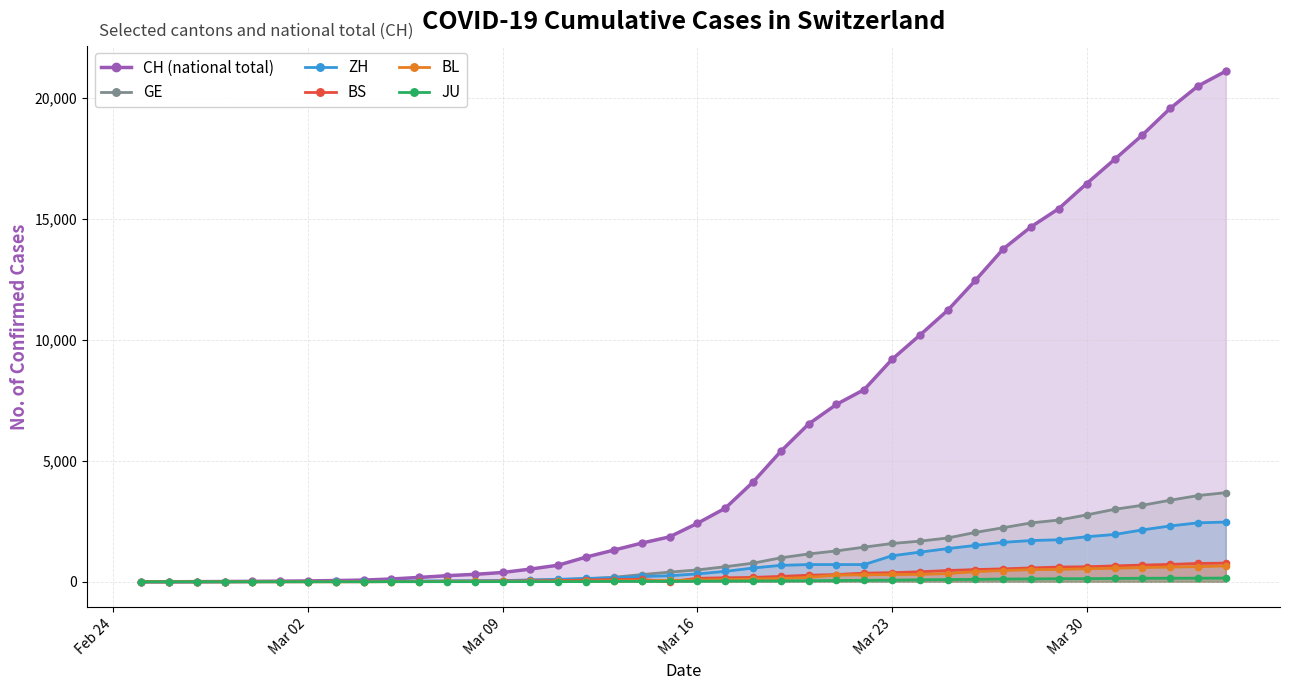

Which series has the widest spread of values?

CH (national total)